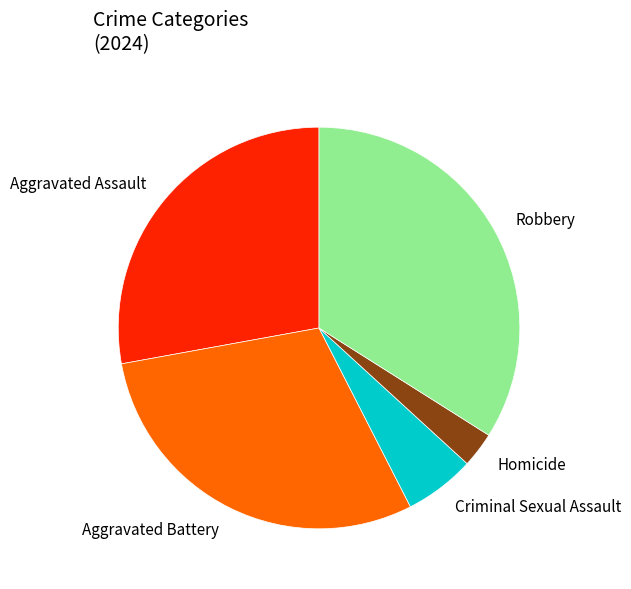

Which has a higher value, Aggravated Battery or Criminal Sexual Assault?

Aggravated Battery